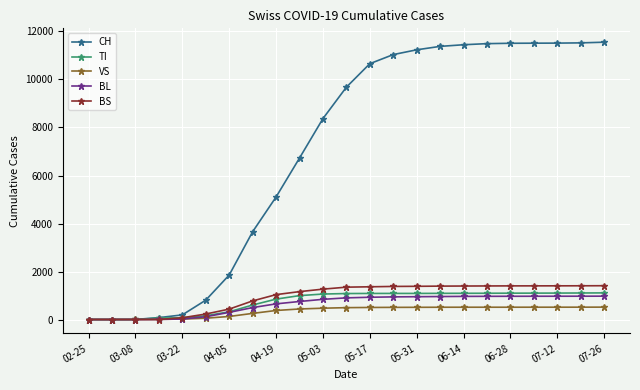

Is this an area chart (filled region under the line)?

No